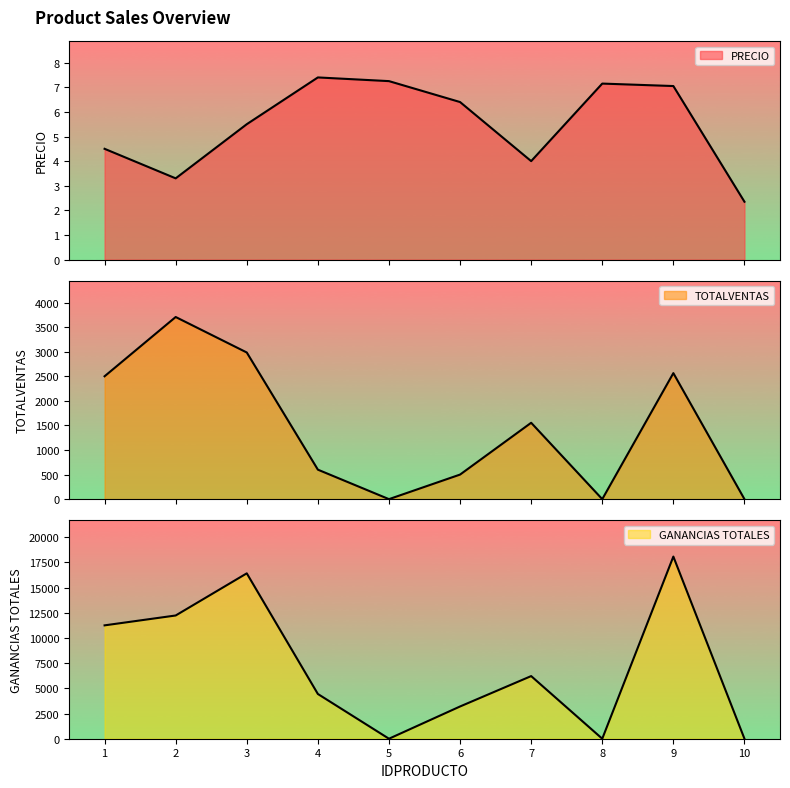

At which label does PRECIO first exceed 6?

4